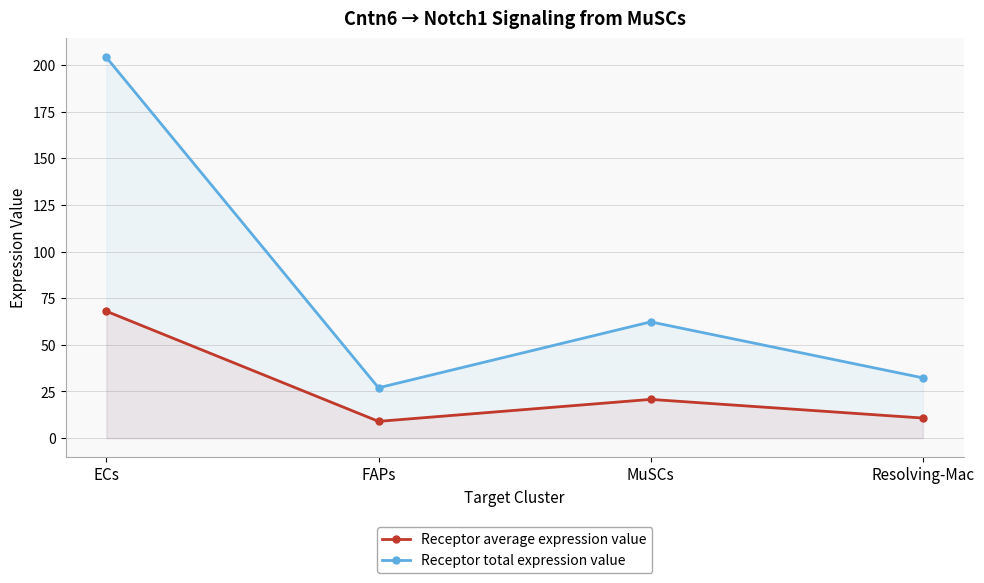

Is the value of Receptor average expression value at Resolving-Mac greater than the value of Receptor total expression value at Resolving-Mac?

No